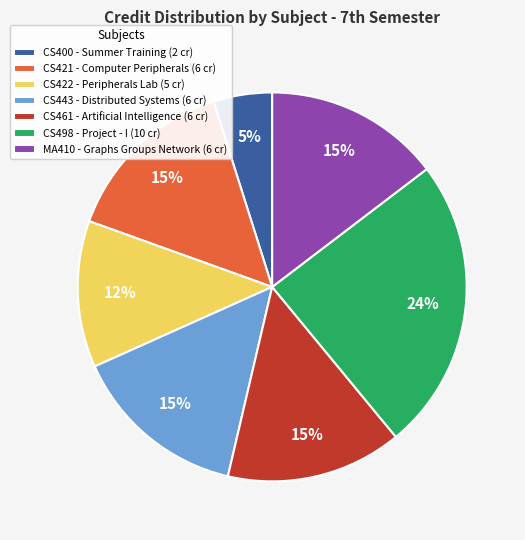

How many slices are in this pie chart?

7